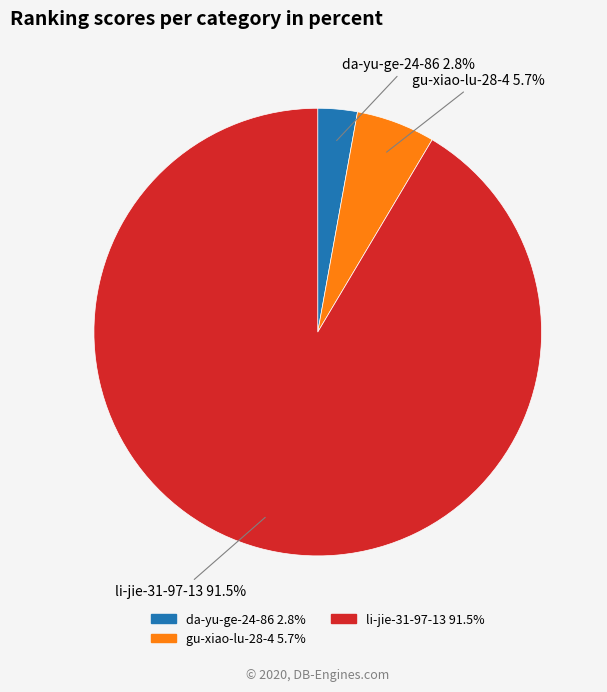

What is the largest slice in the pie chart?

li-jie-31-97-13